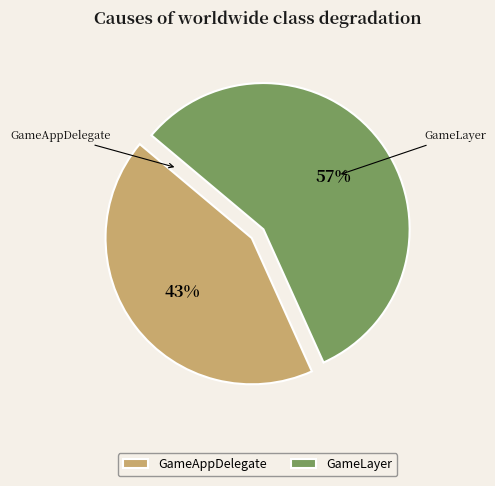

Between GameLayer and GameAppDelegate, which is larger?

GameLayer